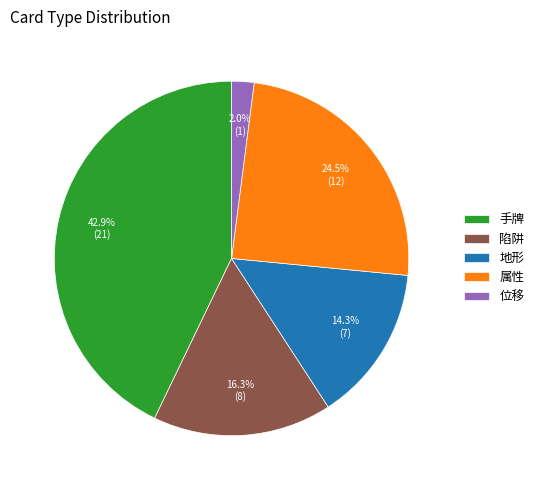

Rank the categories by value from highest to lowest.

手牌, 属性, 陷阱, 地形, 位移